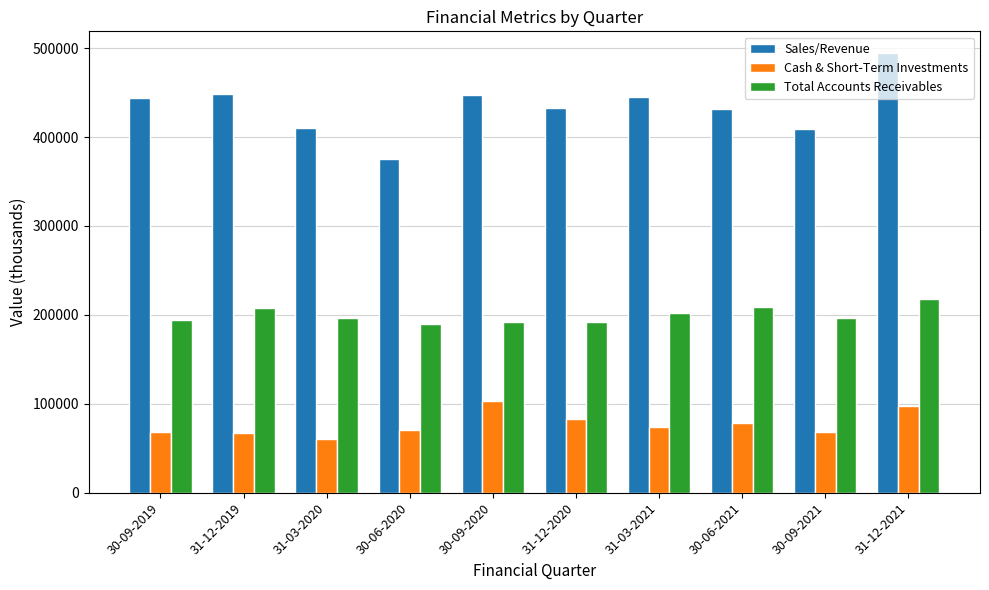

What is the total value across all series at 31-12-2021?

809172.0